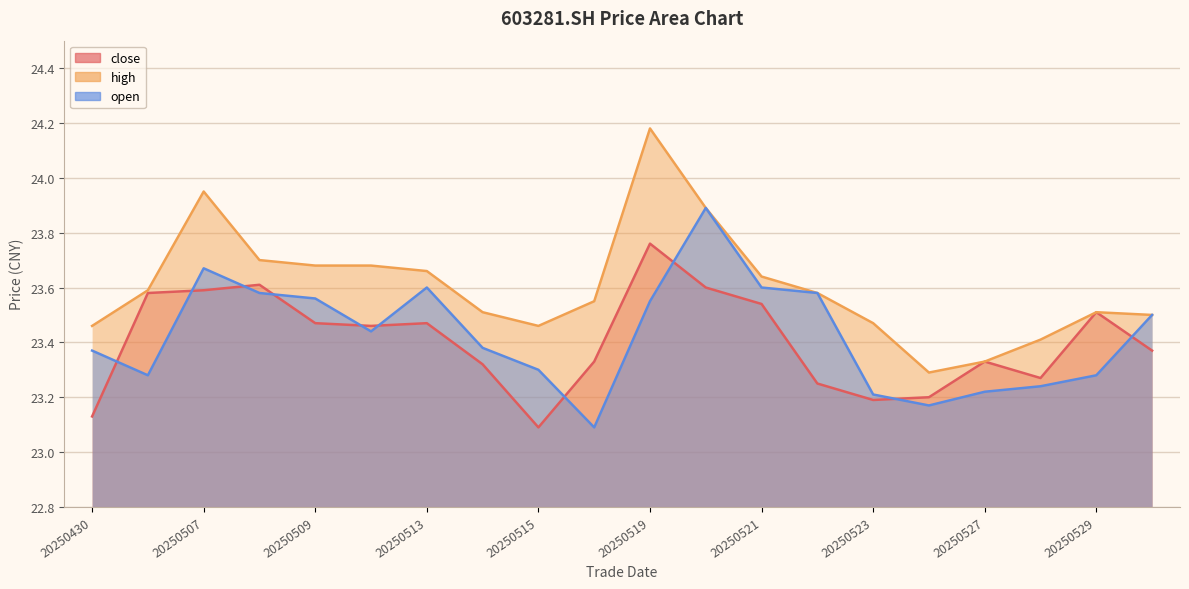

Count the close values in the range 23 to 24.

20